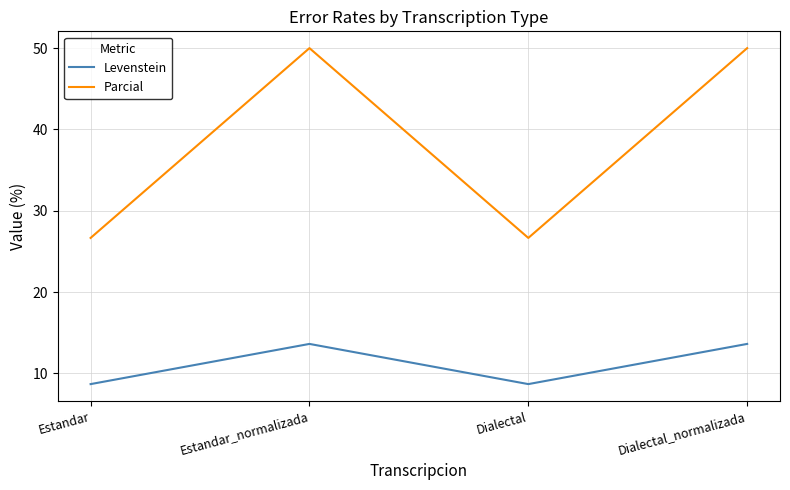

What is the maximum value for Levenstein?

13.6